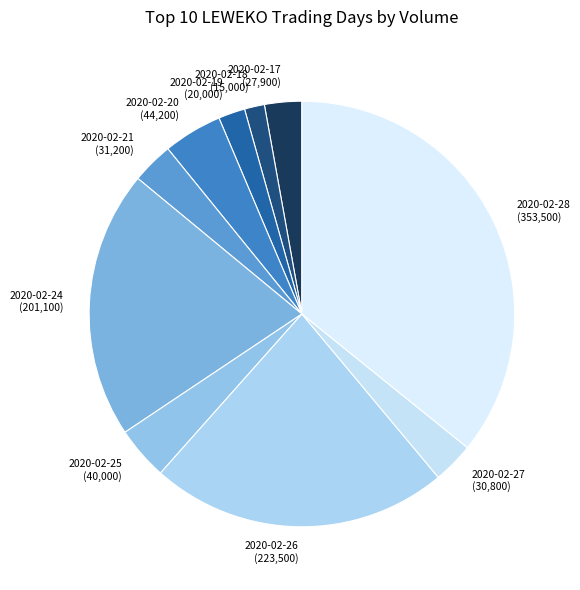

Does any single category account for the majority?

No